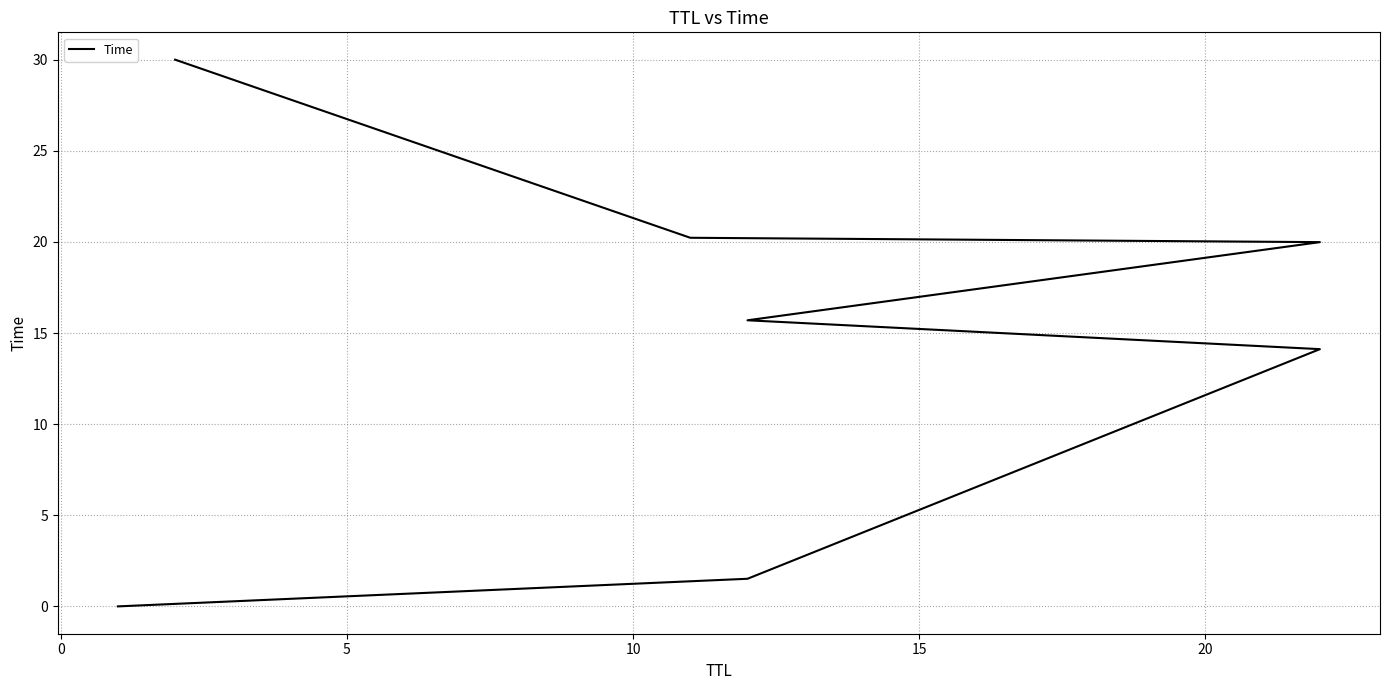

Is it true that the value at 15 is 32.7?

False